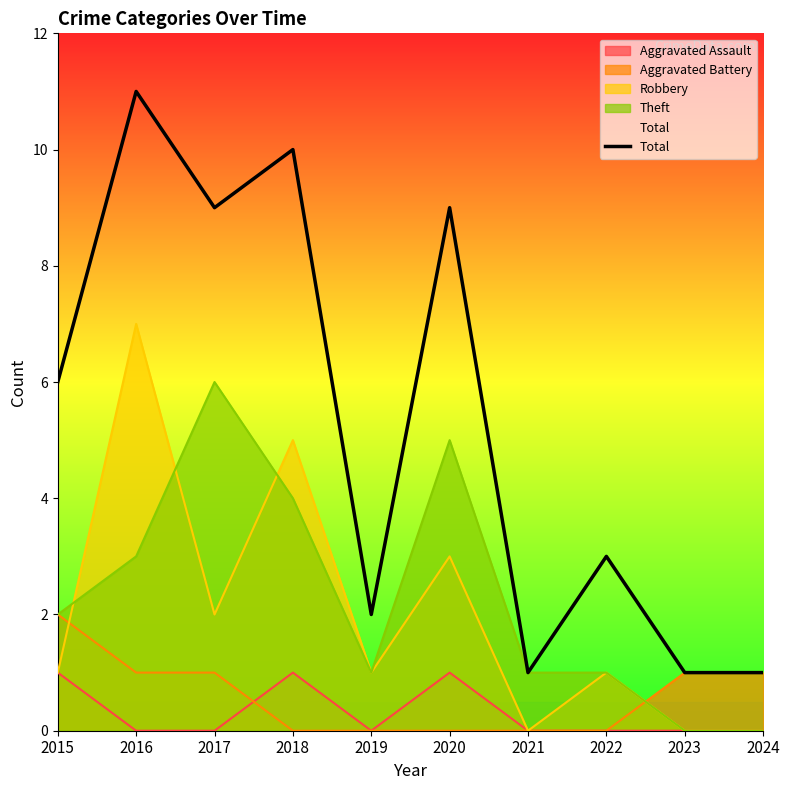

What is the greatest value displayed?

11